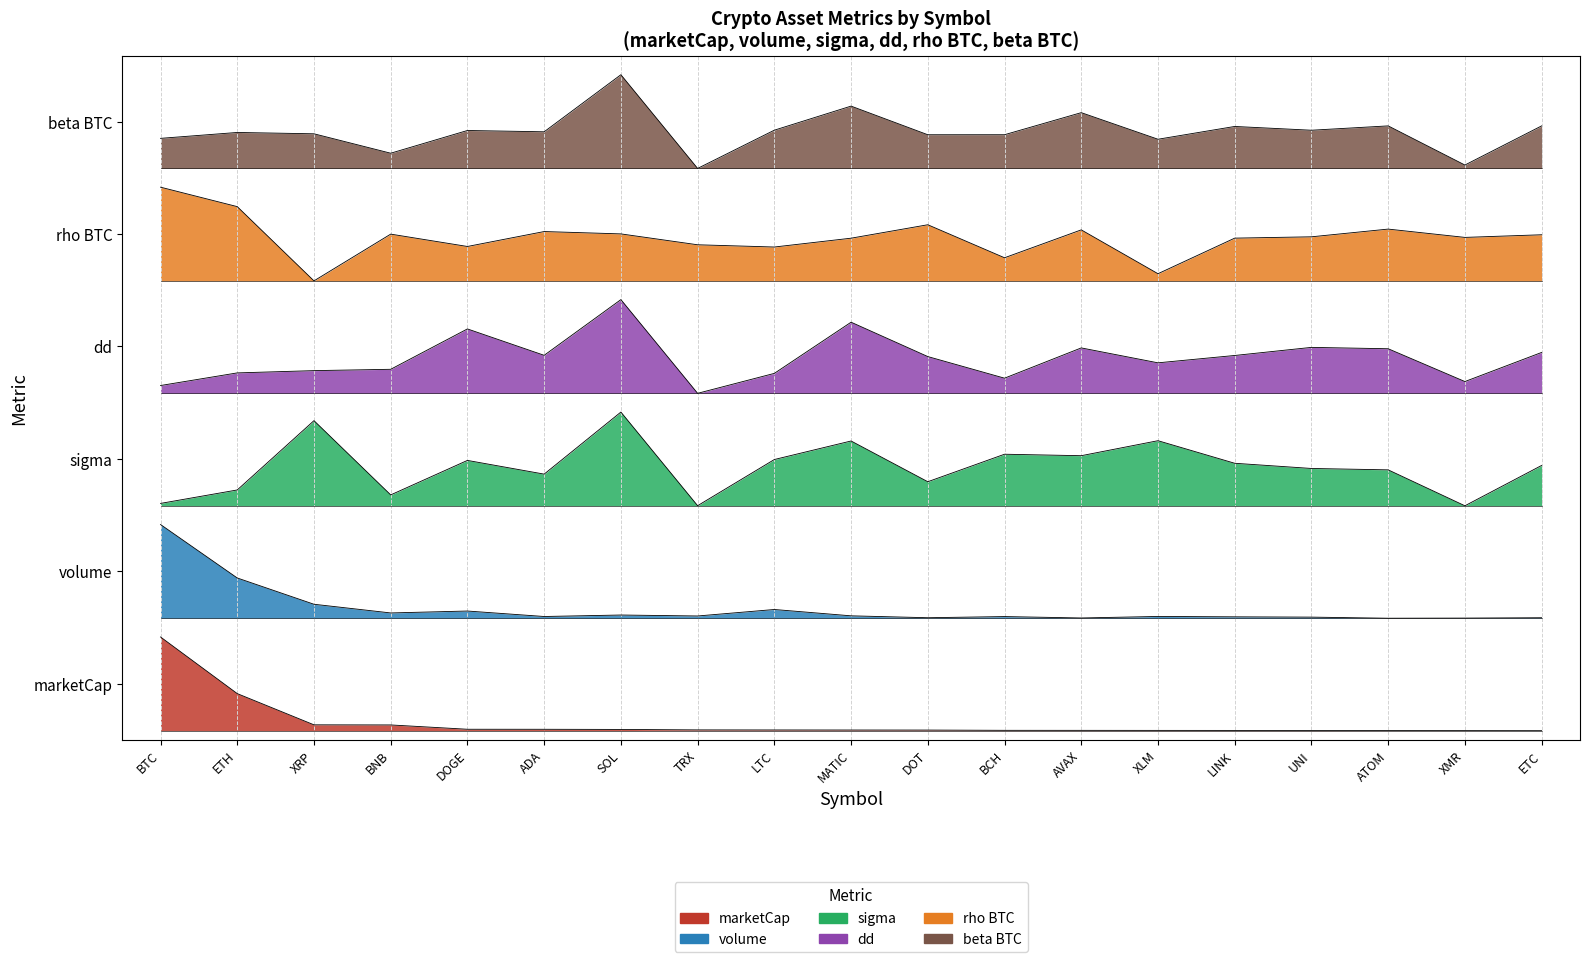

Reading left to right, list all the values displayed in this chart.

marketCap: BTC=1.0	ETH=0.4	XRP=0.1	BNB=0.1	DOGE=0.0	ADA=0.0	SOL=0.0	TRX=0.0	LTC=0.0	MATIC=0.0	DOT=0.0	BCH=0.0	AVAX=0.0	XLM=0.0	LINK=0.0	UNI=0.0	ATOM=0.0	XMR=0.0	ETC=0.0
volume: BTC=2.2	ETH=1.6	XRP=1.3	BNB=1.3	DOGE=1.3	ADA=1.2	SOL=1.2	TRX=1.2	LTC=1.3	MATIC=1.2	DOT=1.2	BCH=1.2	AVAX=1.2	XLM=1.2	LINK=1.2	UNI=1.2	ATOM=1.2	XMR=1.2	ETC=1.2
sigma: BTC=2.4	ETH=2.6	XRP=3.3	BNB=2.5	DOGE=2.9	ADA=2.7	SOL=3.4	TRX=2.4	LTC=2.9	MATIC=3.1	DOT=2.7	BCH=3.0	AVAX=2.9	XLM=3.1	LINK=2.9	UNI=2.8	ATOM=2.8	XMR=2.4	ETC=2.8
dd: BTC=3.7	ETH=3.8	XRP=3.8	BNB=3.9	DOGE=4.3	ADA=4.0	SOL=4.6	TRX=3.6	LTC=3.8	MATIC=4.4	DOT=4.0	BCH=3.8	AVAX=4.1	XLM=3.9	LINK=4.0	UNI=4.1	ATOM=4.1	XMR=3.7	ETC=4.0
rho_BTC: BTC=5.8	ETH=5.6	XRP=4.8	BNB=5.3	DOGE=5.2	ADA=5.3	SOL=5.3	TRX=5.2	LTC=5.2	MATIC=5.3	DOT=5.4	BCH=5.0	AVAX=5.3	XLM=4.9	LINK=5.3	UNI=5.3	ATOM=5.4	XMR=5.3	ETC=5.3
beta_BTC: BTC=6.3	ETH=6.4	XRP=6.4	BNB=6.2	DOGE=6.4	ADA=6.4	SOL=7.0	TRX=6.0	LTC=6.4	MATIC=6.7	DOT=6.4	BCH=6.4	AVAX=6.6	XLM=6.3	LINK=6.4	UNI=6.4	ATOM=6.5	XMR=6.0	ETC=6.5